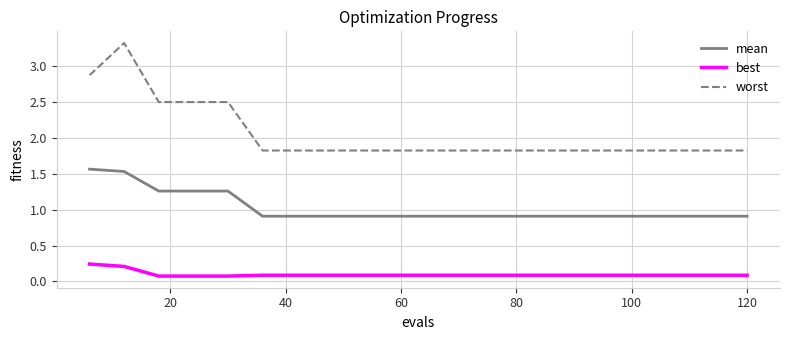

Does the chart display data point markers on the line(s)?

No